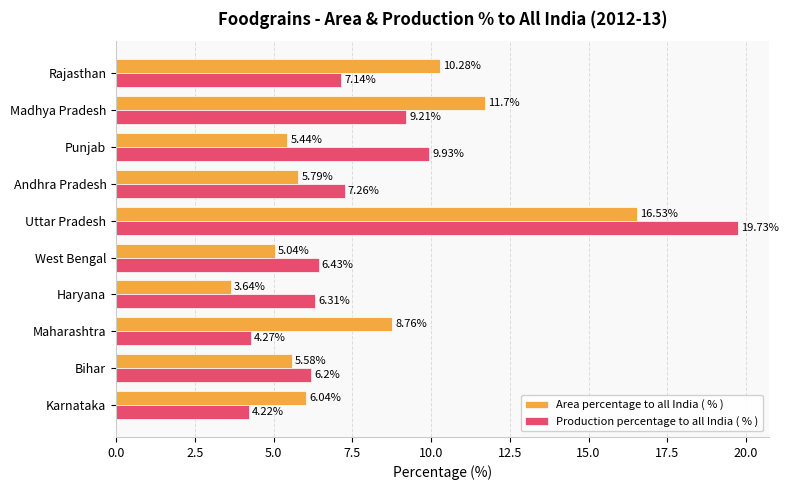

What is the difference between the second highest and second lowest values in the Production percentage to all India ( % ) series?

5.7